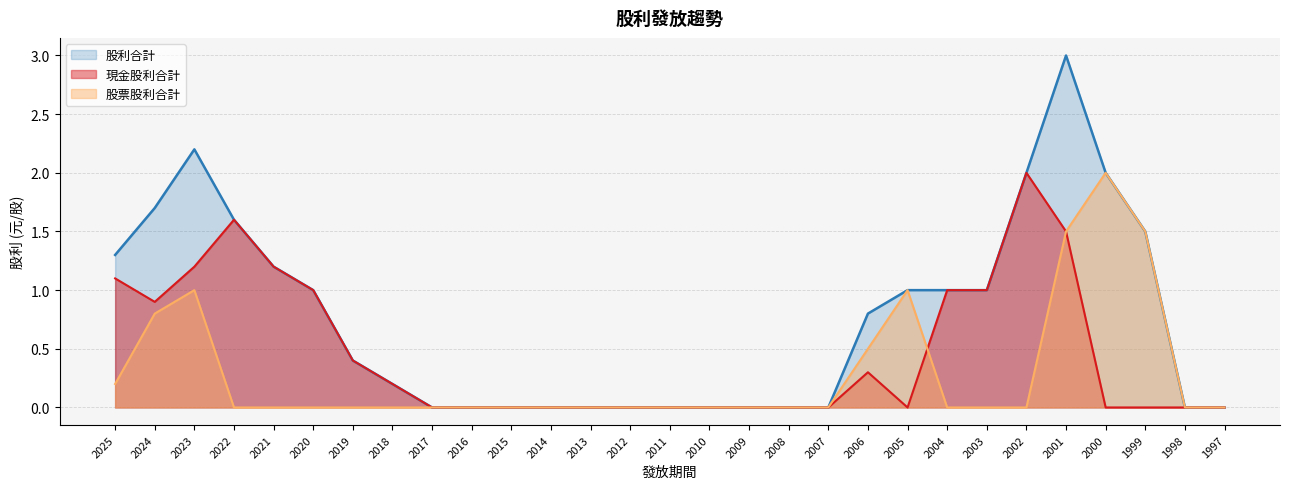

What is the difference between the maximum and minimum values in the 現金股利合計 series?

2.0